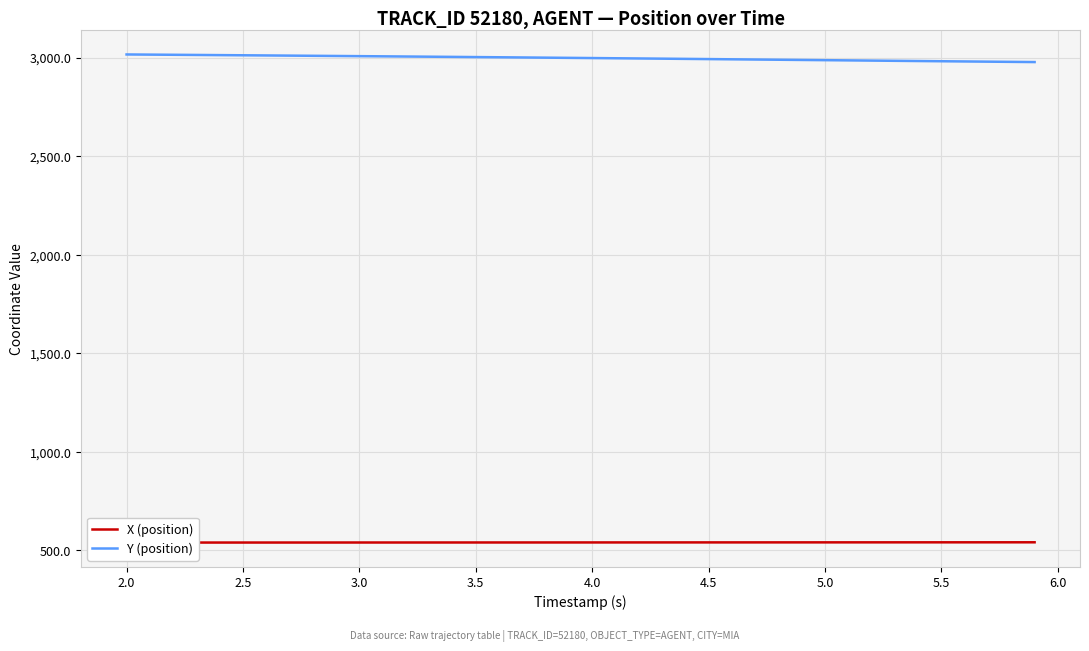

What is the value of the Y (position) point at the 10th from the left?

3008.3